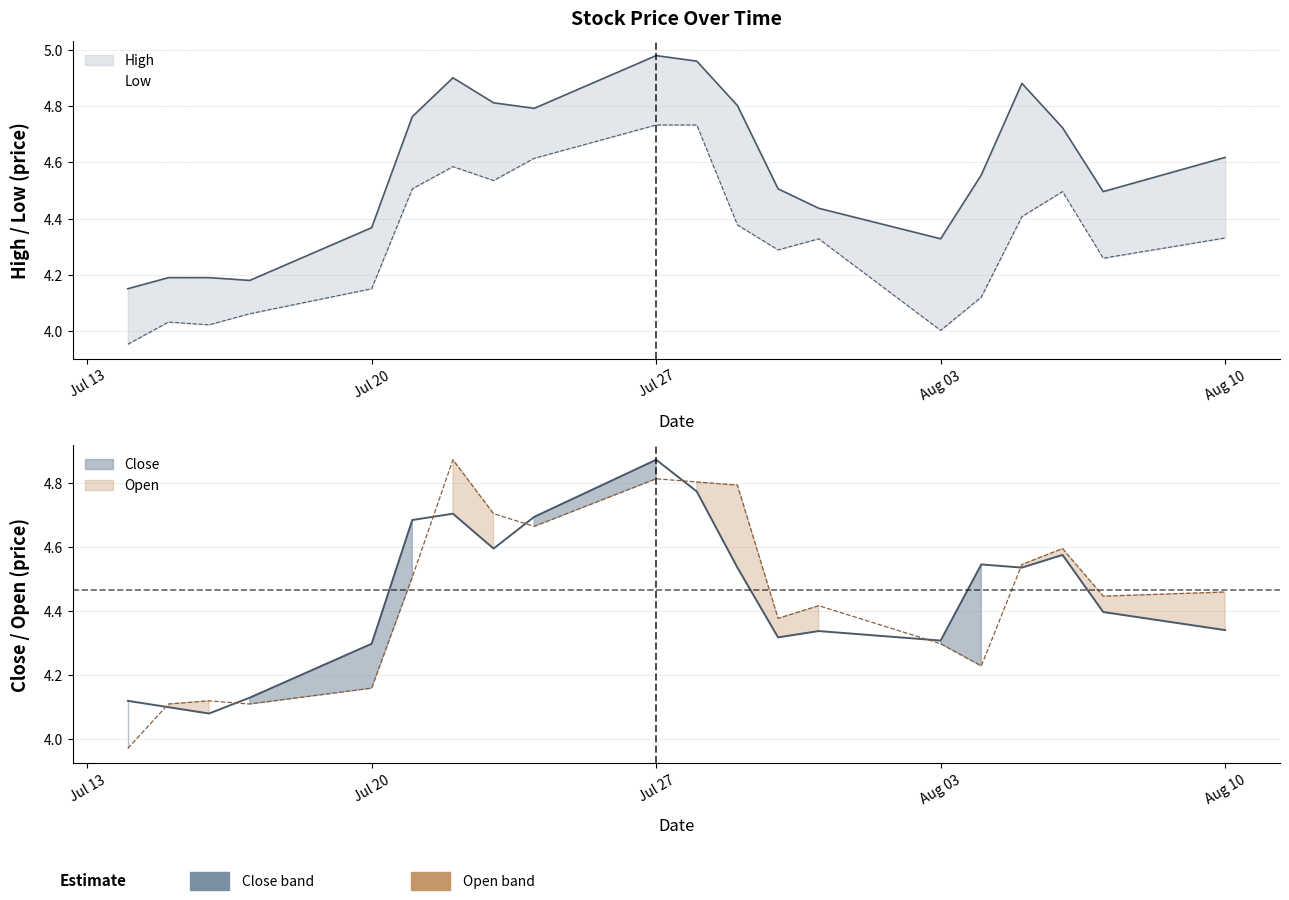

List the series in order of their peak value, highest first.

High, Open, Close, Low